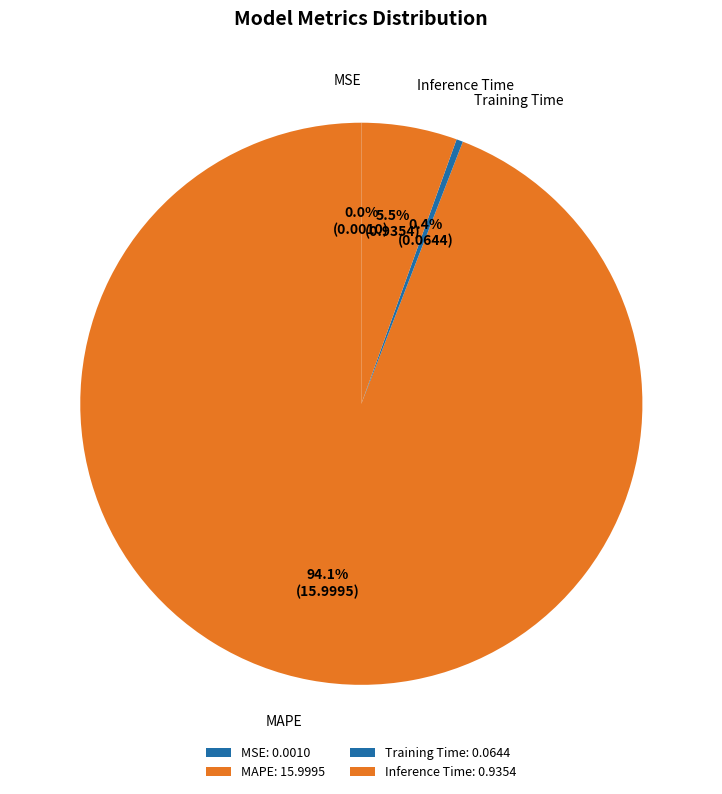

Is there any slice that represents more than half of the pie?

Yes